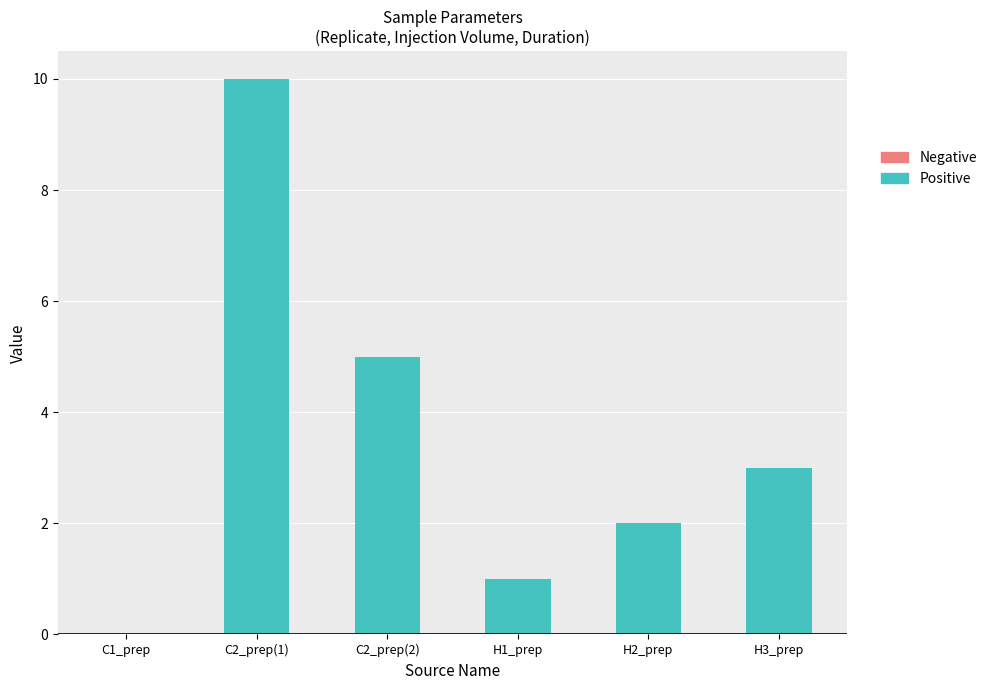

At which category does the chart reach its peak across all series?

C2_prep(1)